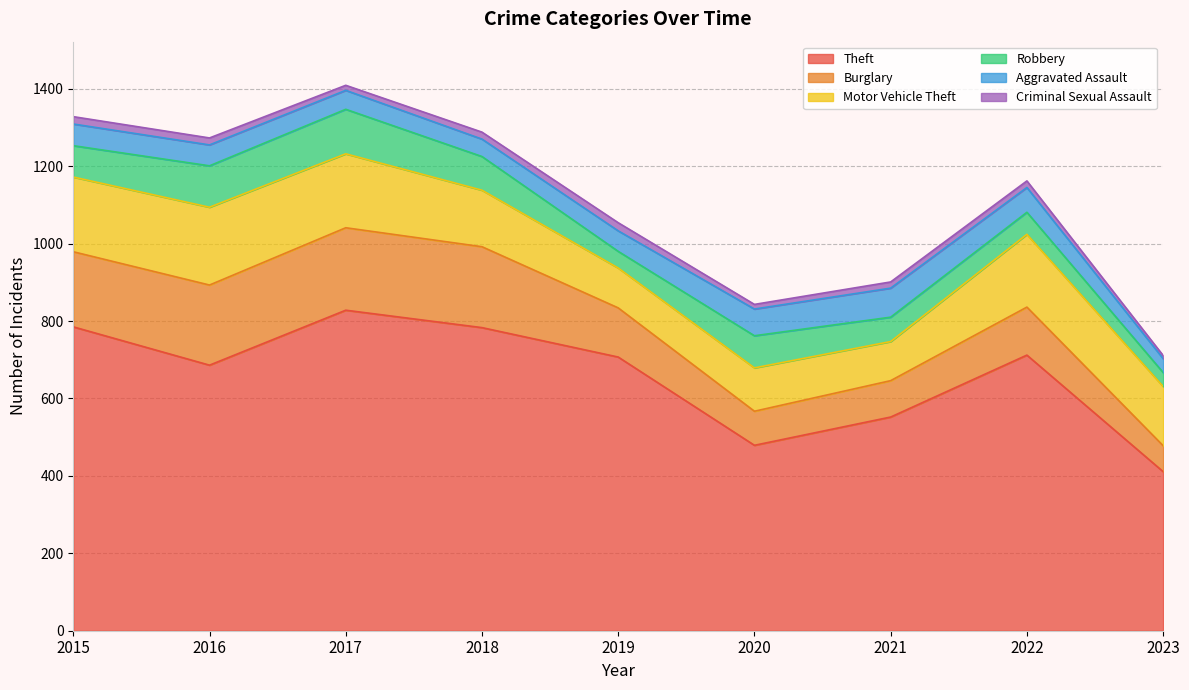

Is it true that Aggravated Assault equals 60 at 2023?

False